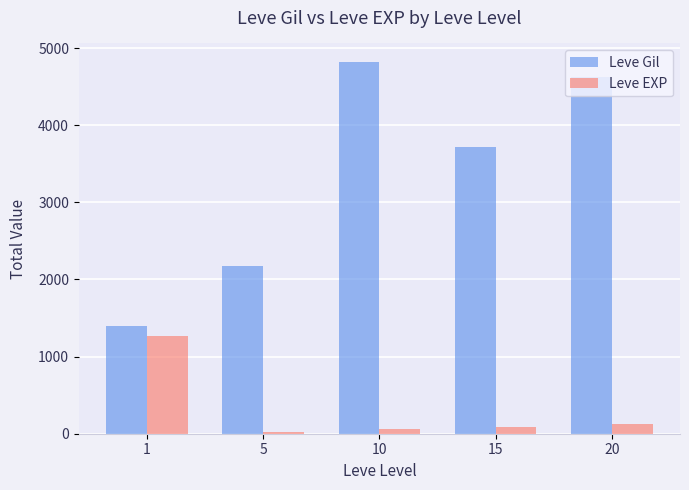

Which series changed the most between 15 and 20?

Leve Gil